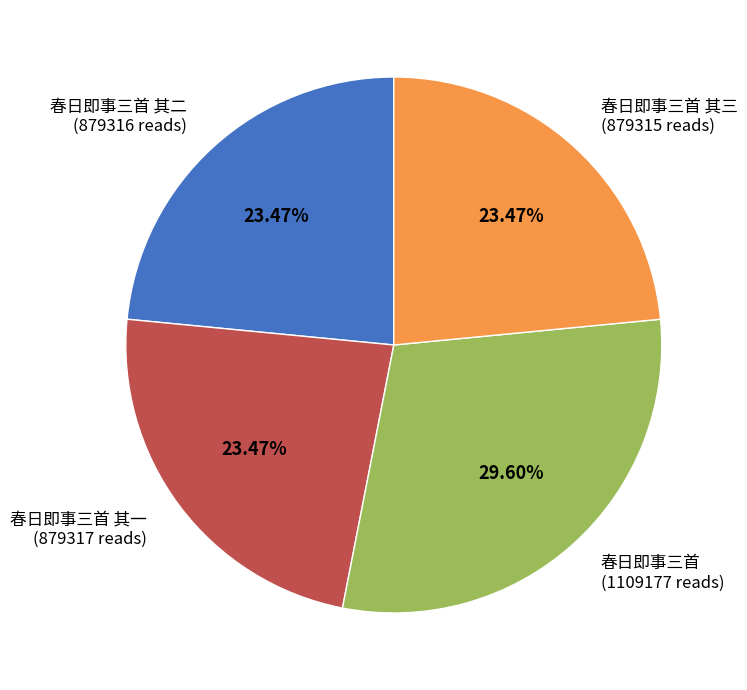

Which has a higher value, 春日即事三首 其一 (879317 reads) or 春日即事三首 (1109177 reads)?

春日即事三首 (1109177 reads)